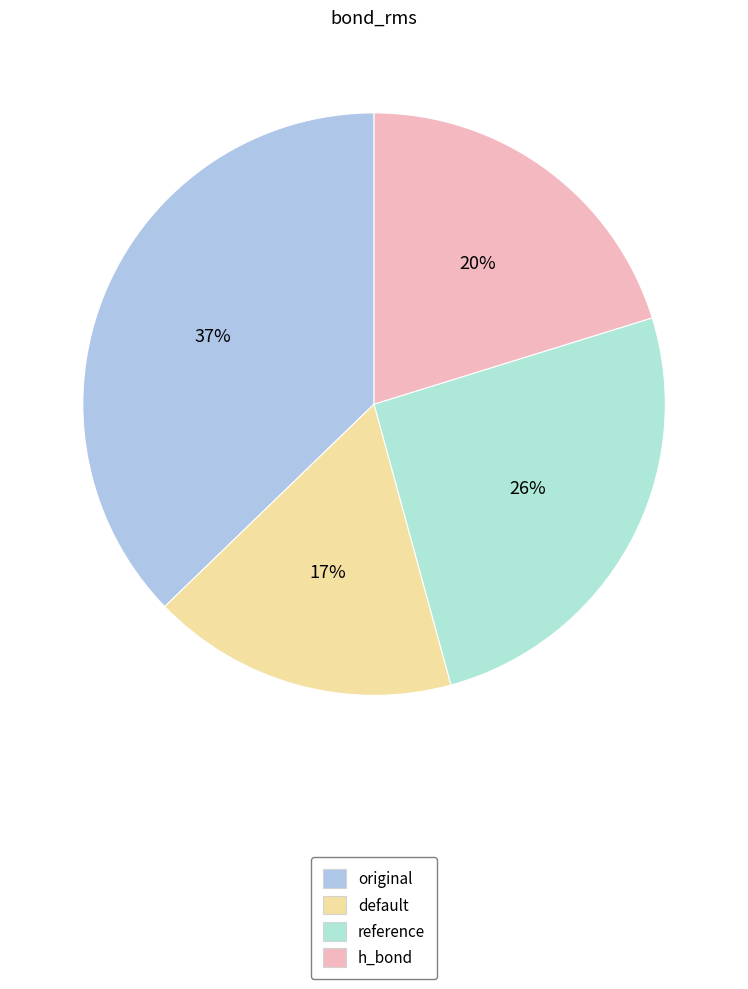

Which category has the smallest portion of the pie?

default